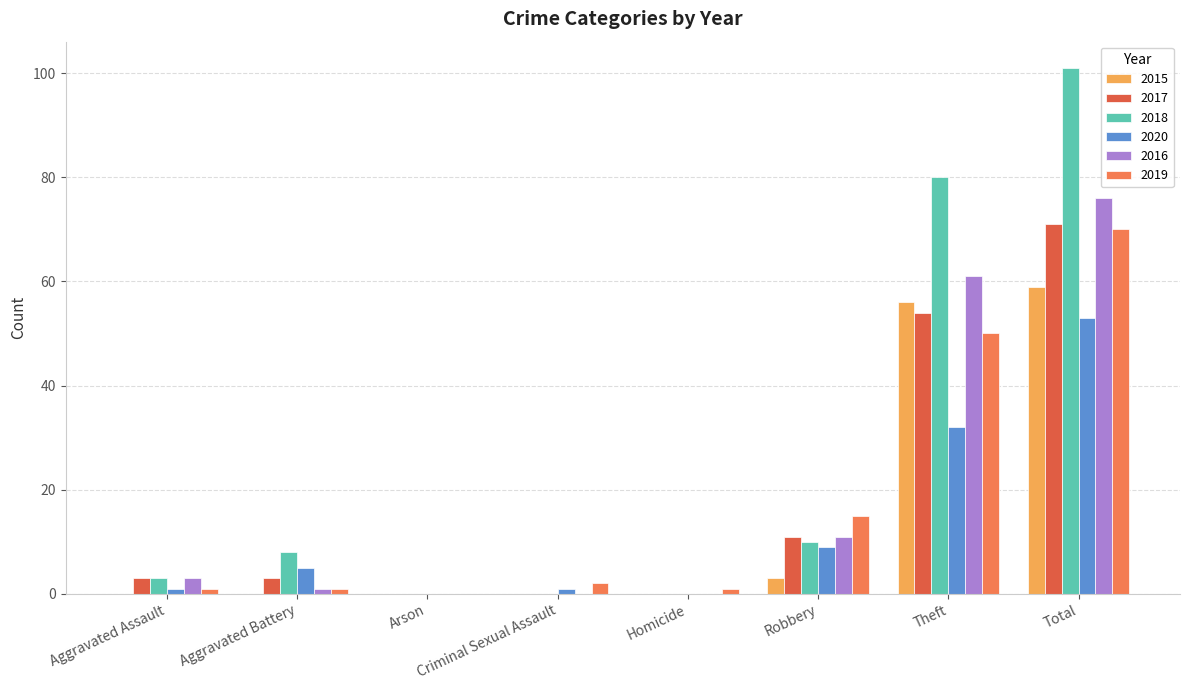

Which has a higher value, Homicide or Aggravated Assault?

Homicide